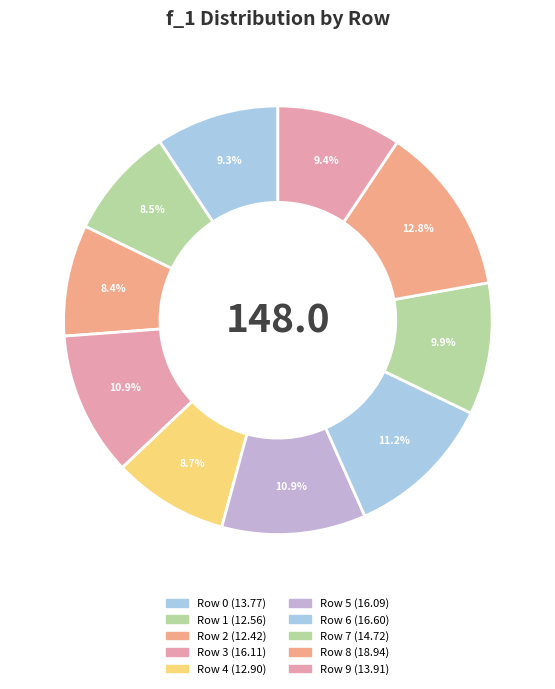

True or false: Row 8 accounts for 8% of the total.

False